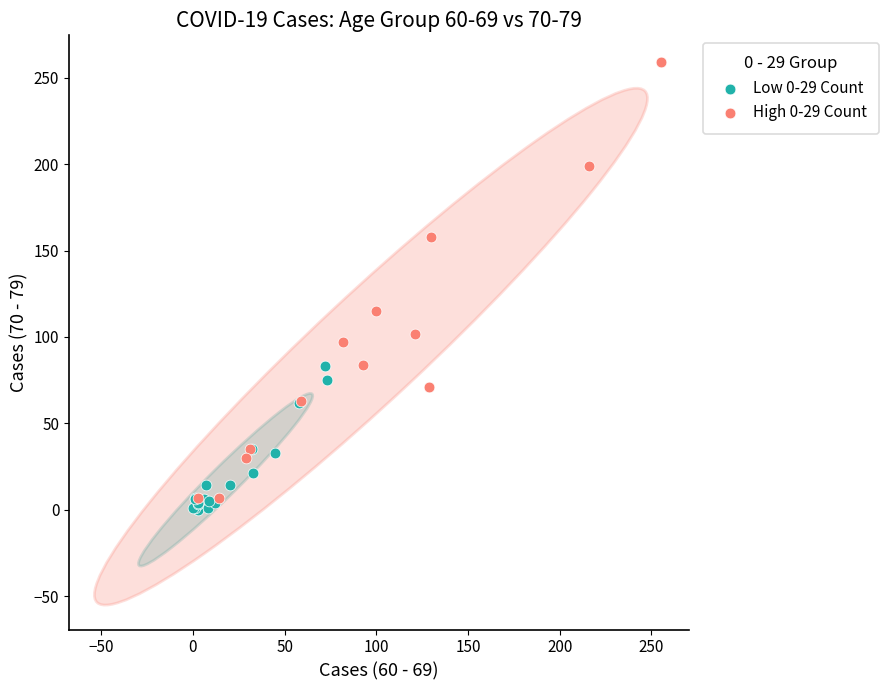

Which series has the largest Y range (max minus min)?

High 0-29 Count